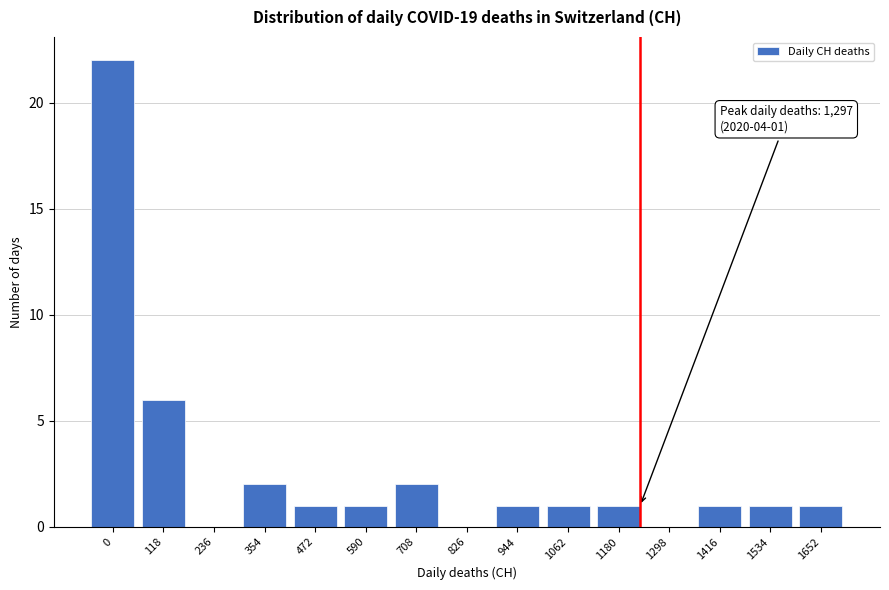

Reading left to right, what are all the values shown in this chart?

0=22	118=6	236=0	354=2	472=1	590=1	708=2	826=0	944=1	1062=1	1180=1	1298=0	1416=1	1534=1	1652=1